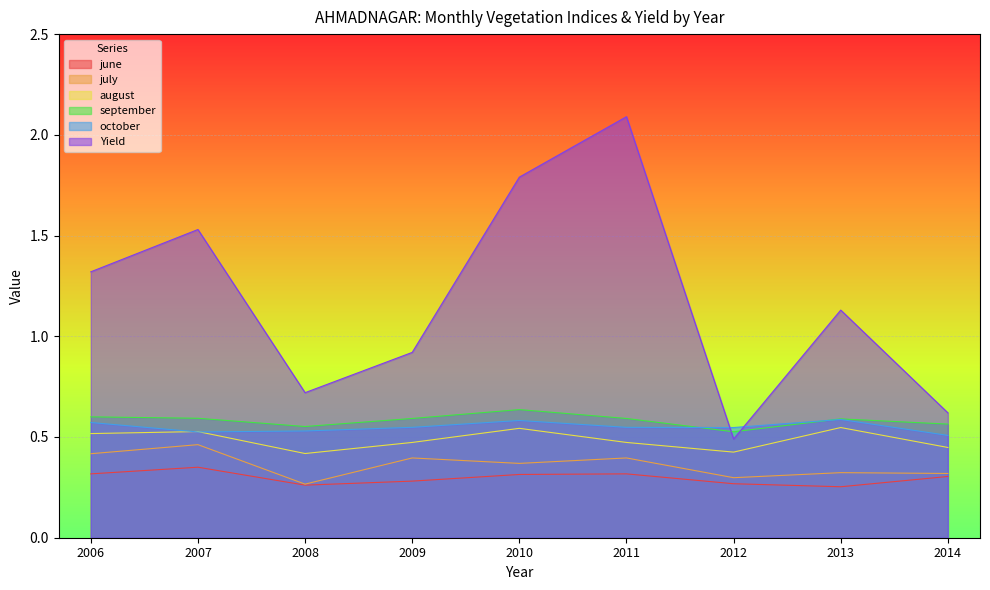

Where is the first local maximum for october?

2010